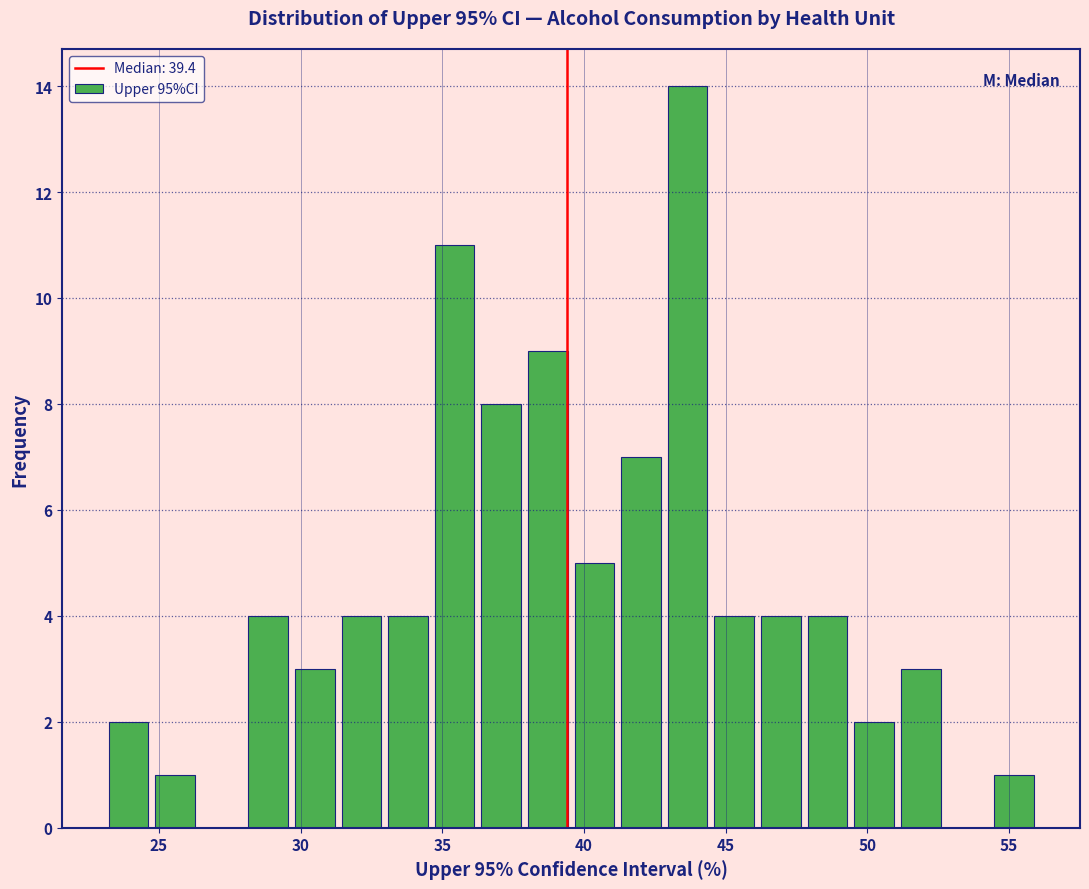

Read against the x-axis, roughly where is the centre of the tallest bar?

43.5